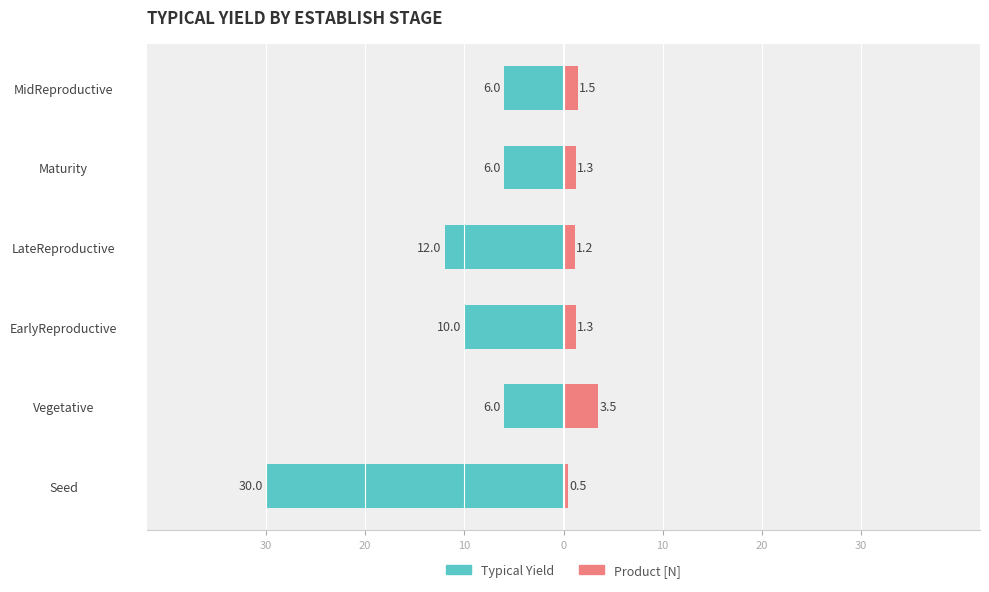

Which series has the widest spread of values?

Typical Yield (owner)